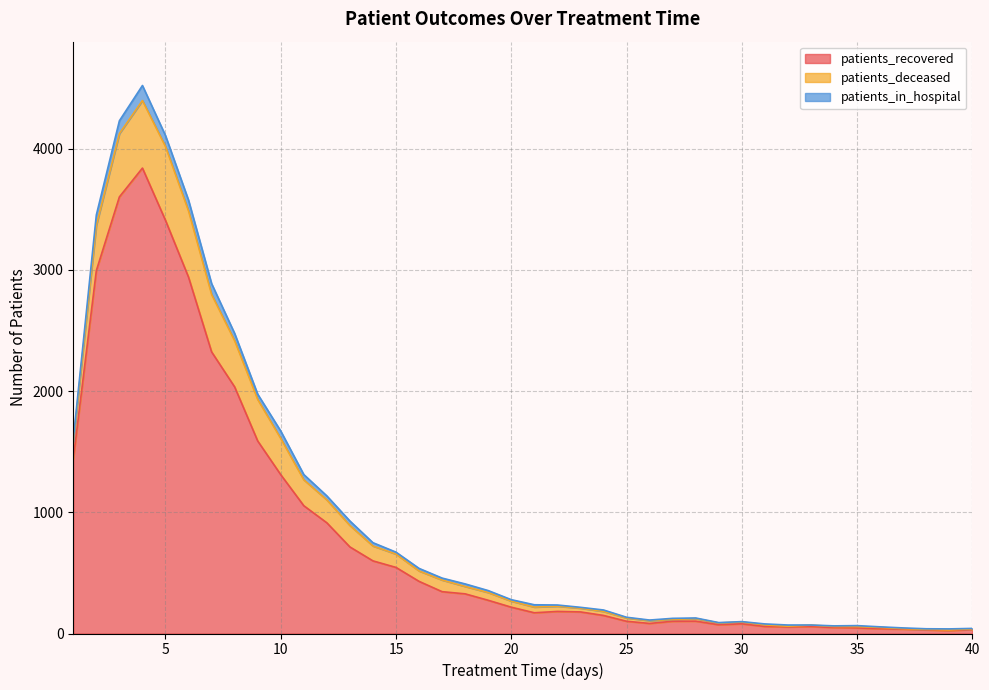

The patients_recovered series shows 3601 at 3. True or false?

True